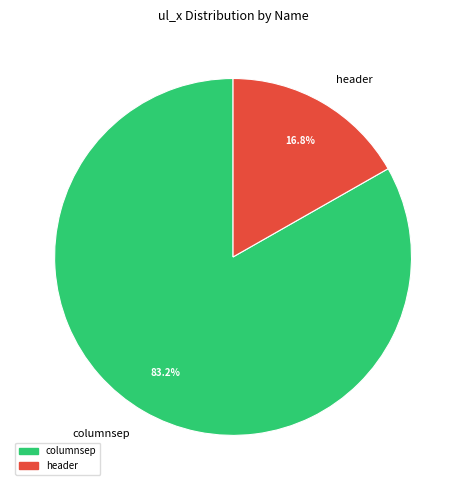

To the nearest percent, what is the difference between the largest and smallest slice percentages?

66%